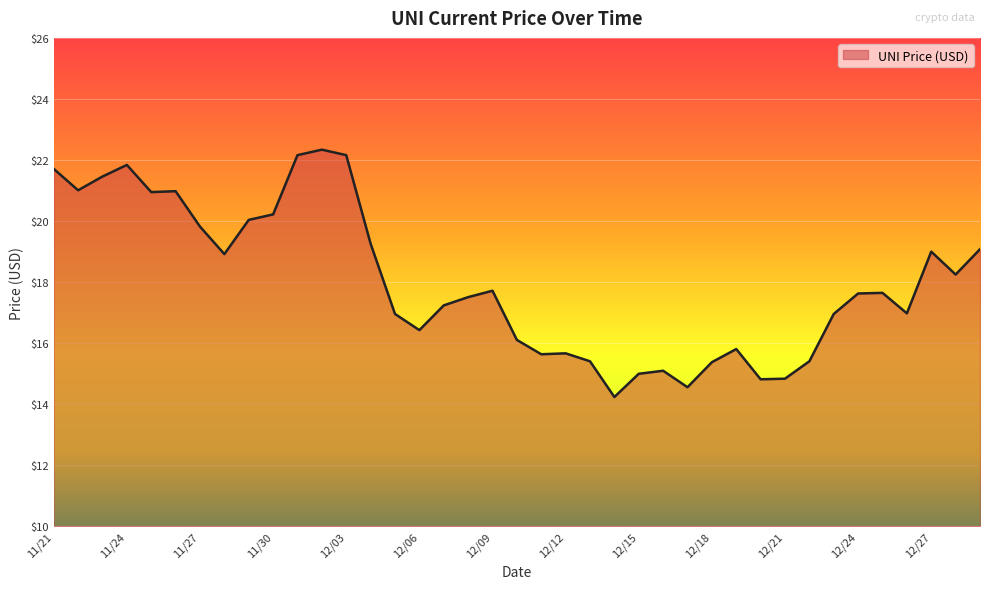

What is the maximum value shown in the chart?

22.3